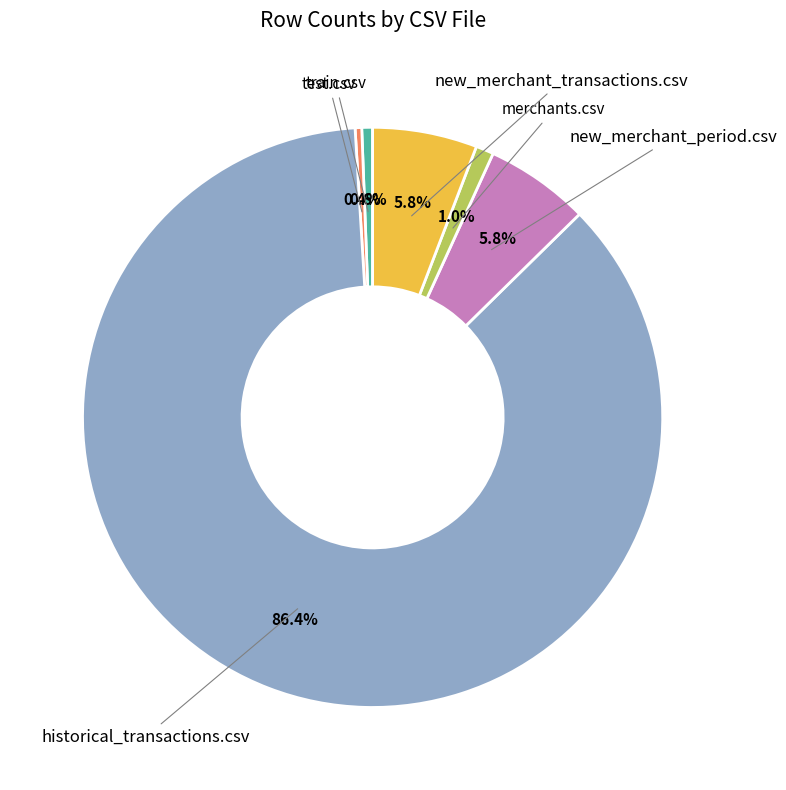

Does any single category account for the majority?

Yes